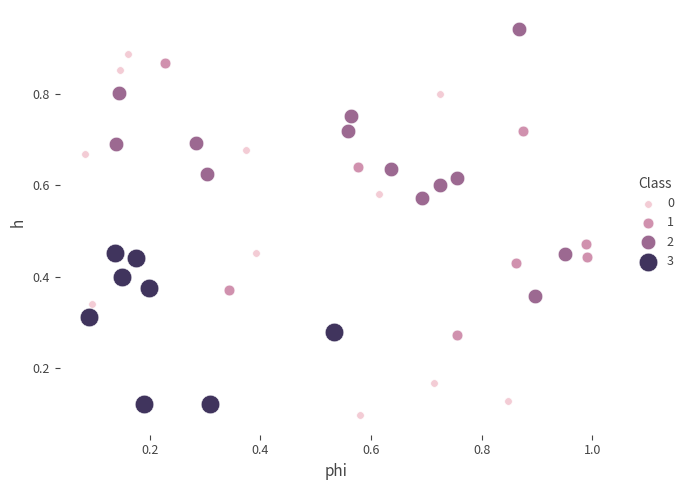

Which series has the largest Y range (max minus min)?

0